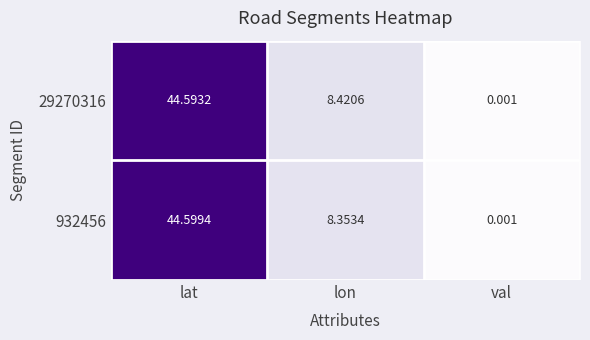

Is the value of 29270316 at lat greater than the value of 932456 at val?

Yes